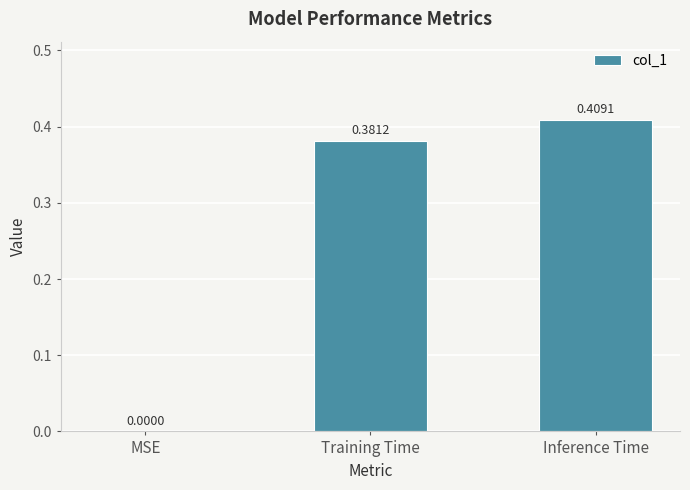

What is the sum of all values?

0.8